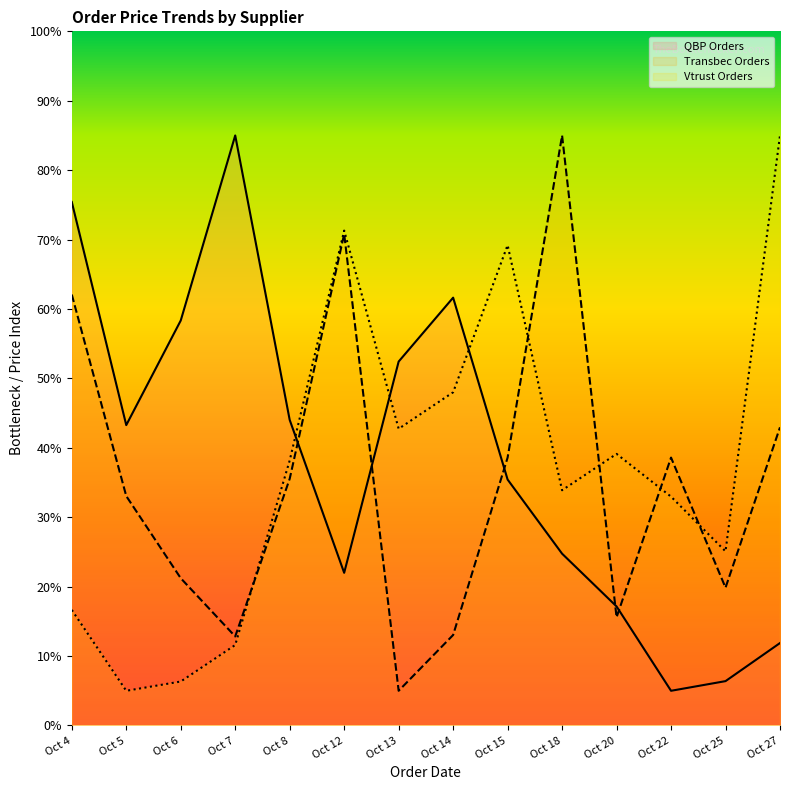

What is the average value of the Vtrust Orders series?

37.5